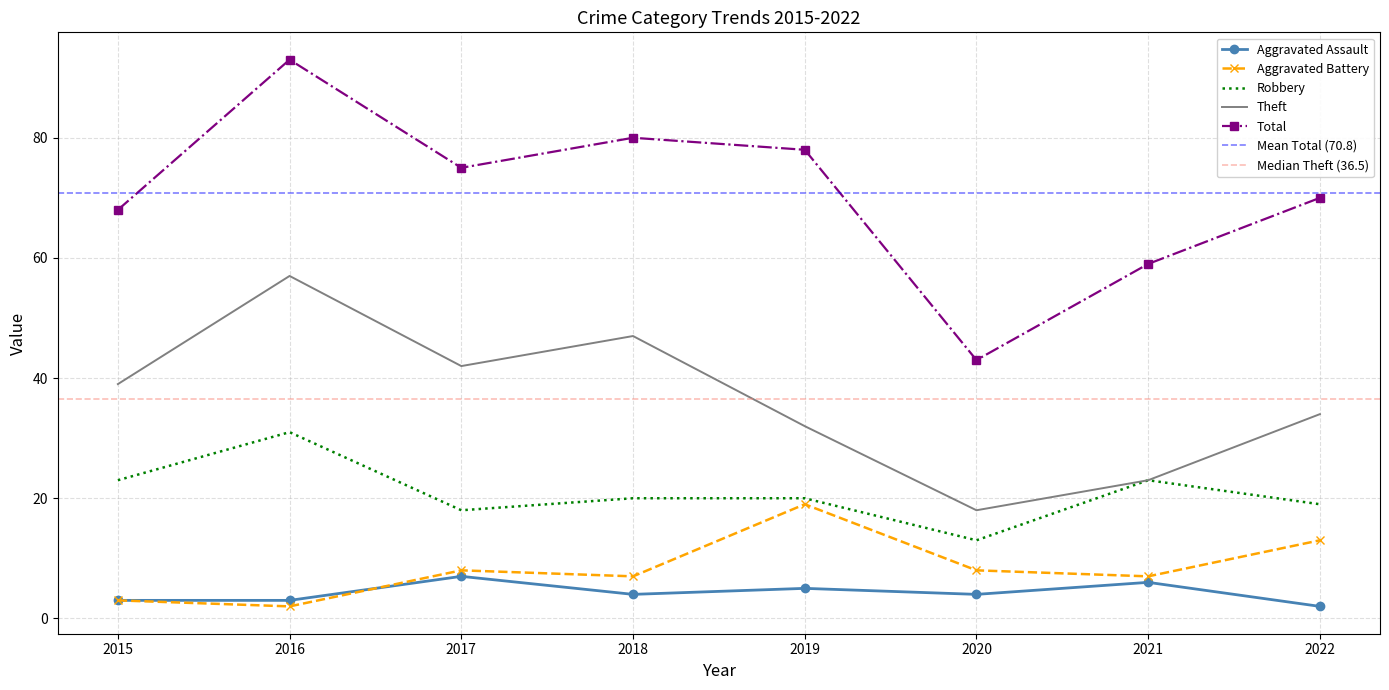

What is the value of the Aggravated Battery point at the 8th from the left?

13